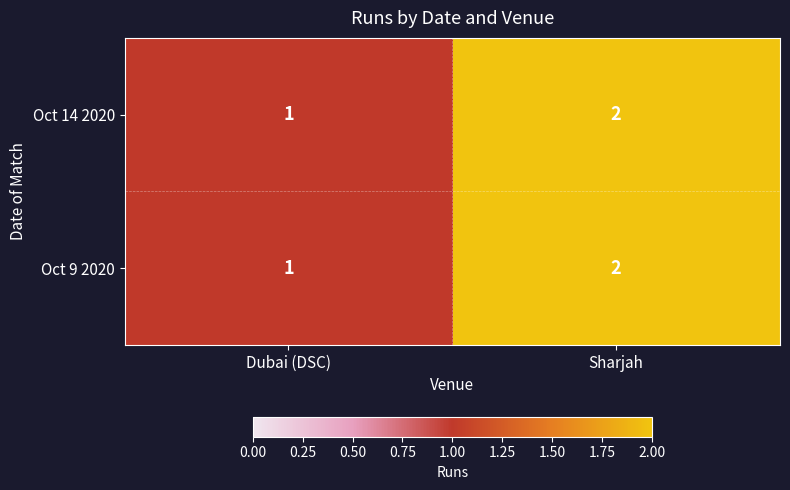

What is the sum of all Oct 9 2020 values?

3